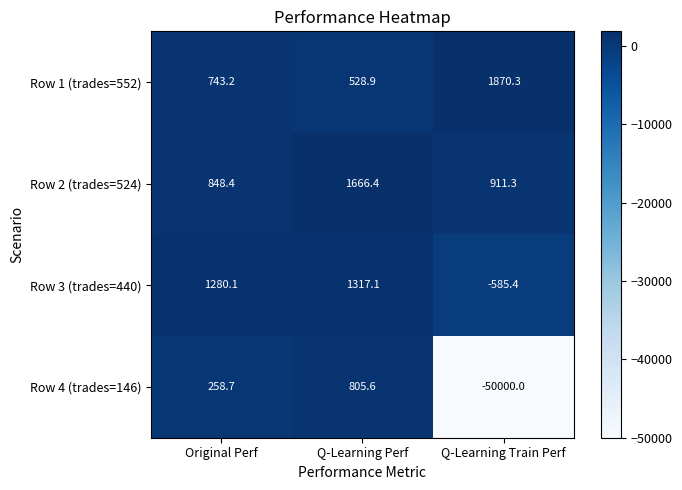

What is the greatest value displayed?

1870.3